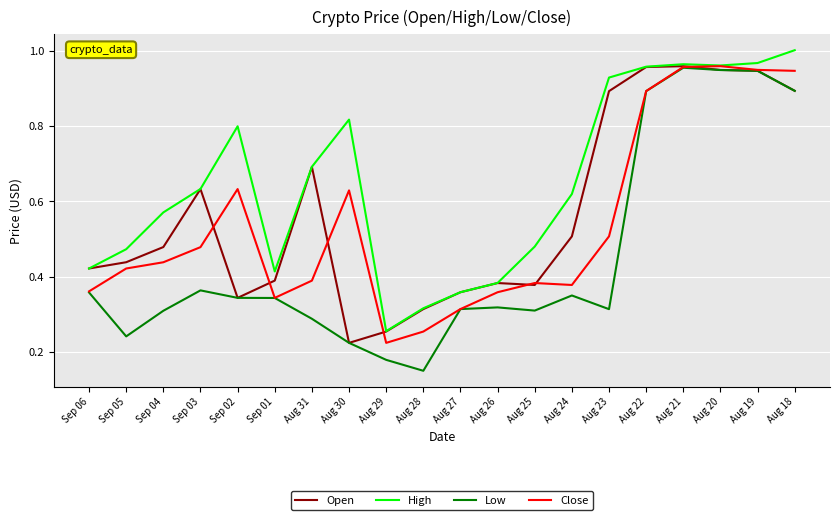

Is the value of High at Aug 19 greater than the value of Low at Aug 25?

Yes